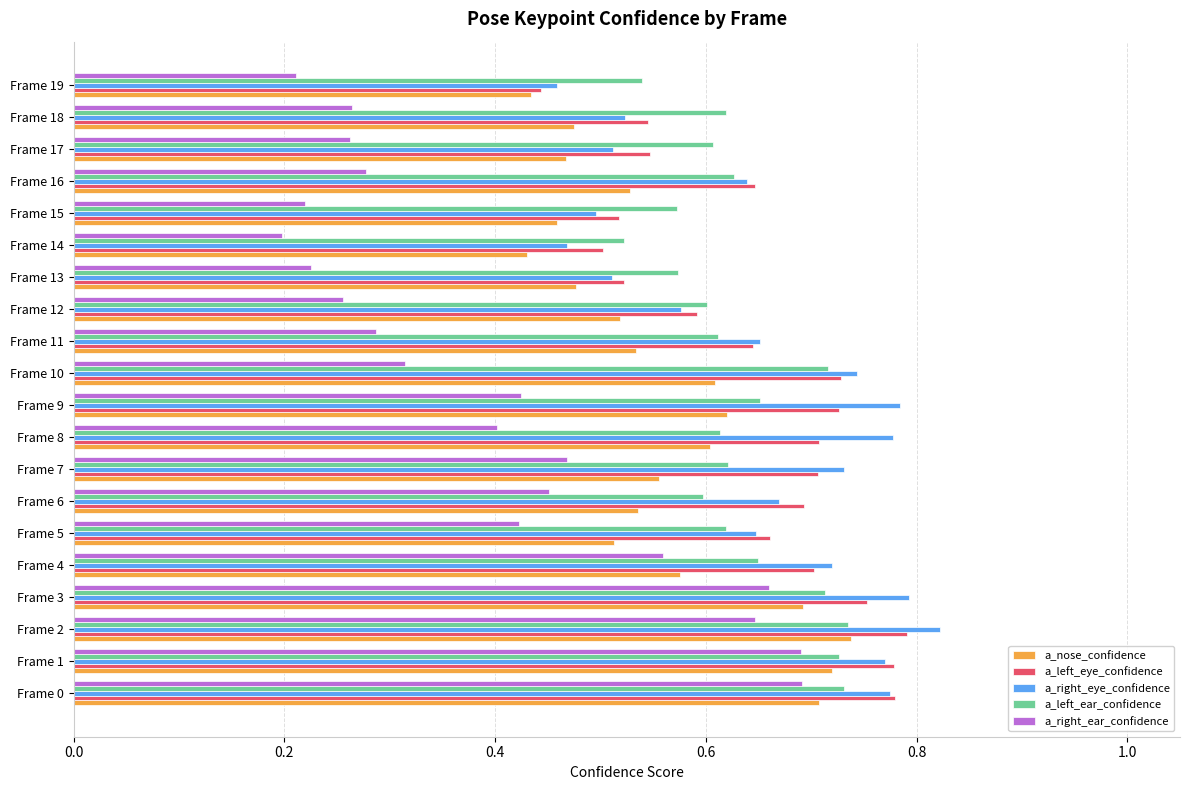

The value of a_right_ear_confidence at Frame 12 is 0.1. True or false?

False